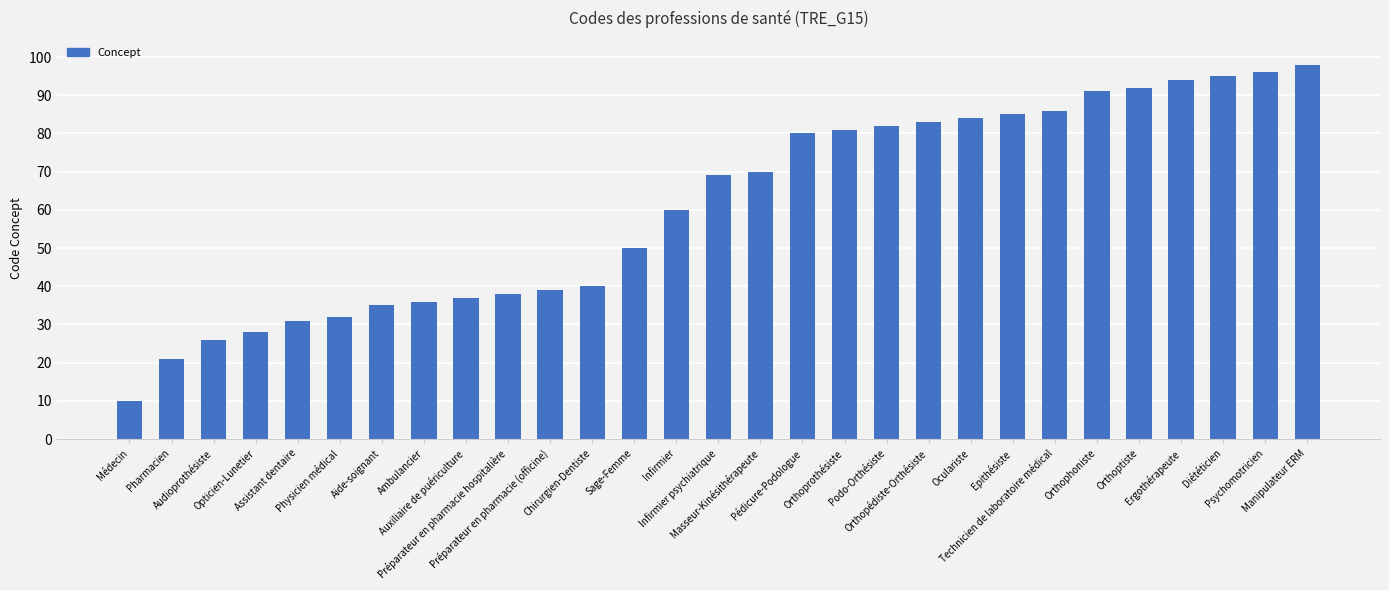

How many bars are there in total?

29